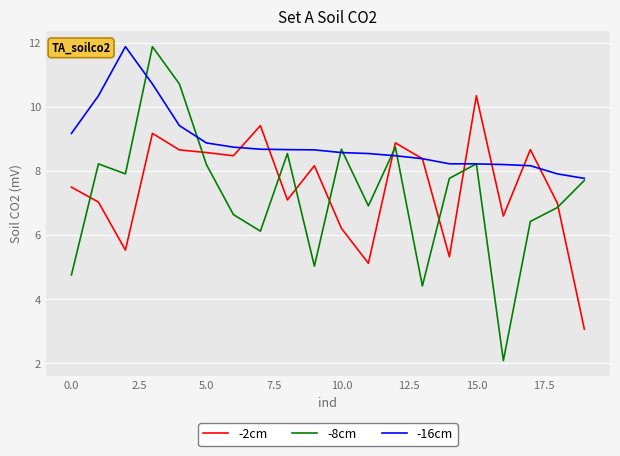

What is the sum of all -16cm values?

177.6